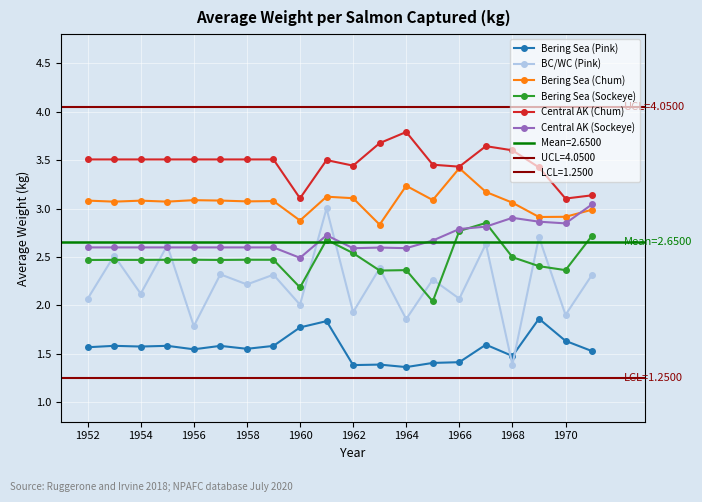

Does the chart display data point markers on the line(s)?

Yes